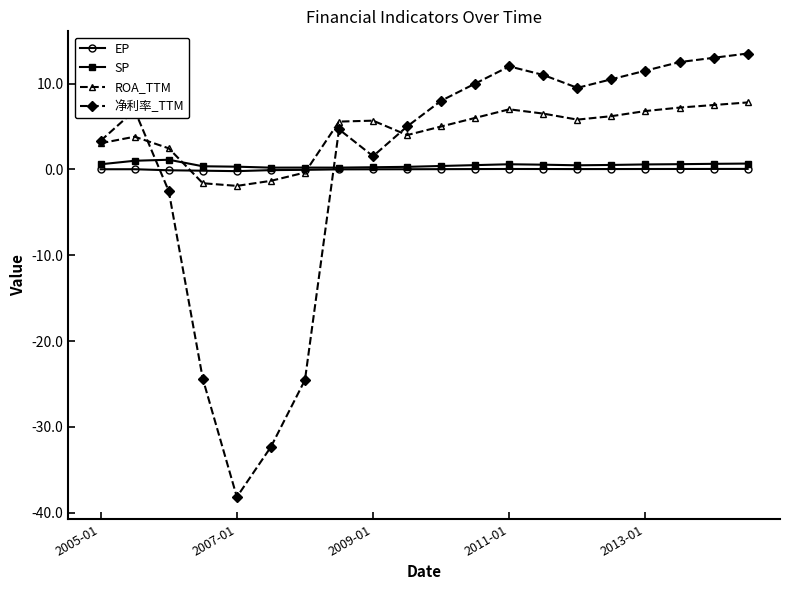

How many intersections are there between ROA_TTM and SP?

2